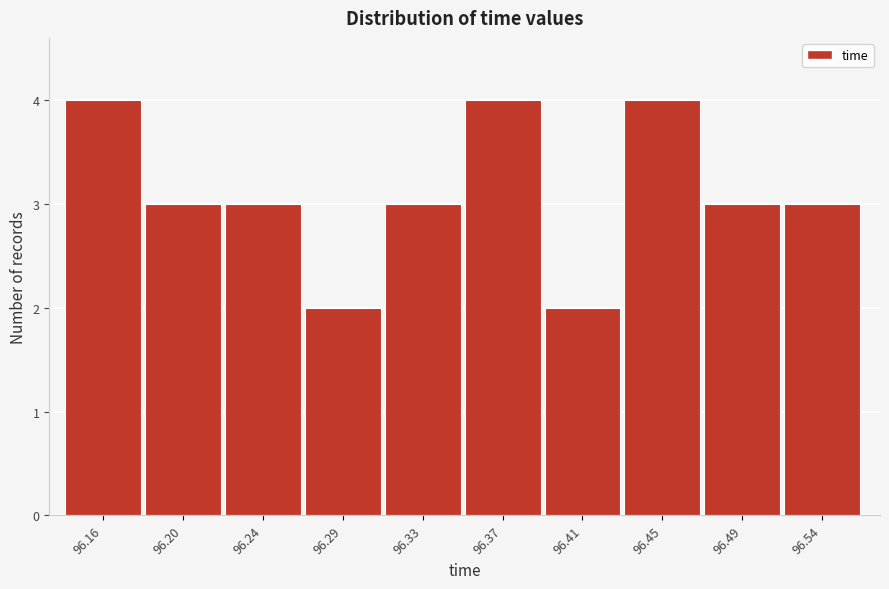

Reading left to right, transcribe all the data shown in this chart.

96.16=4	96.20=3	96.24=3	96.29=2	96.33=3	96.37=4	96.41=2	96.45=4	96.49=3	96.54=3